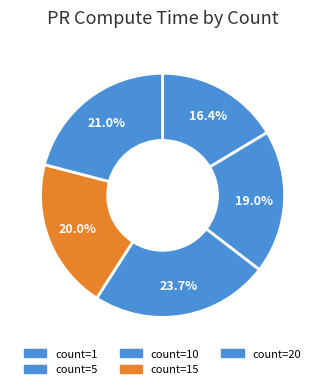

Which category has the smallest portion of the pie?

count=1